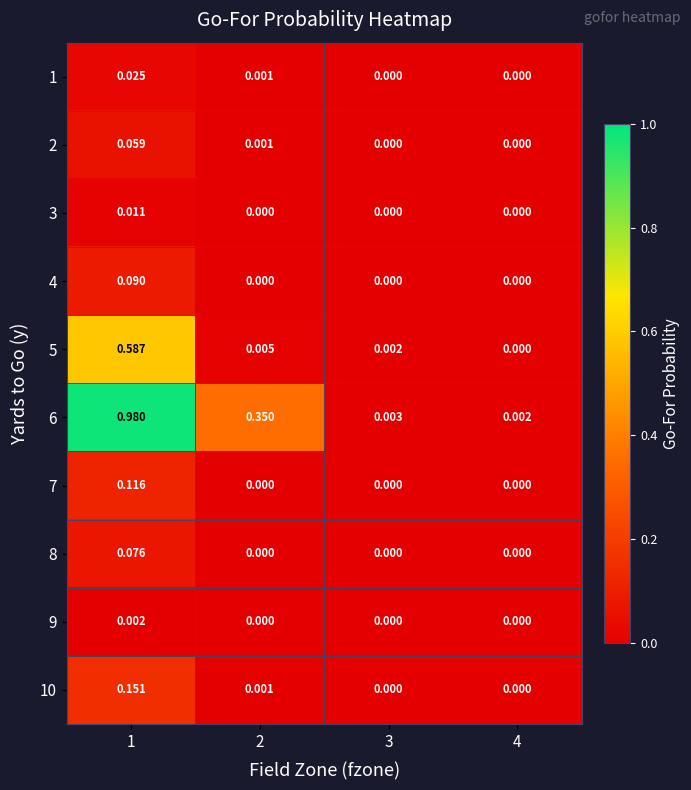

Is the value of 10 at 2 greater than the value of 2 at 3?

Yes